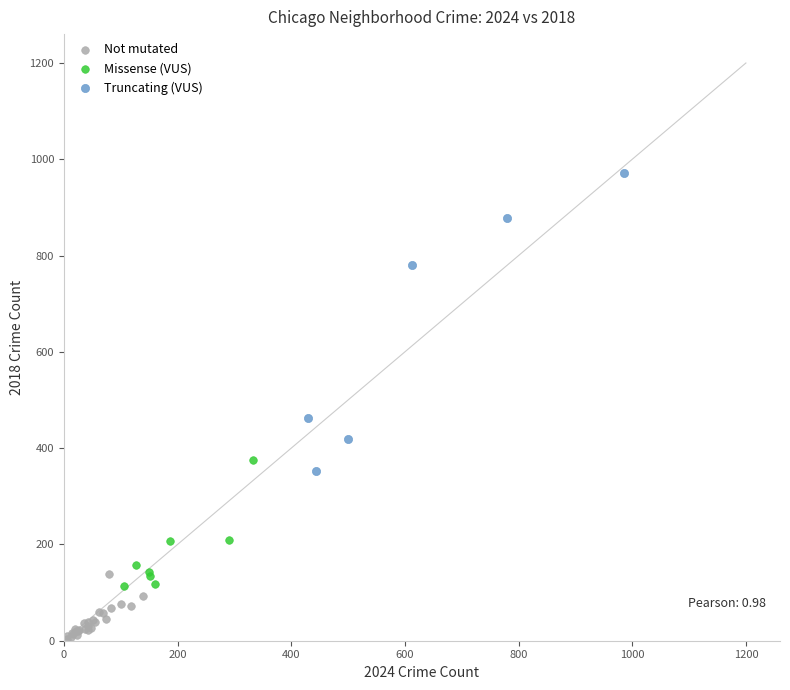

Which series reaches the maximum Y coordinate?

Truncating (VUS)